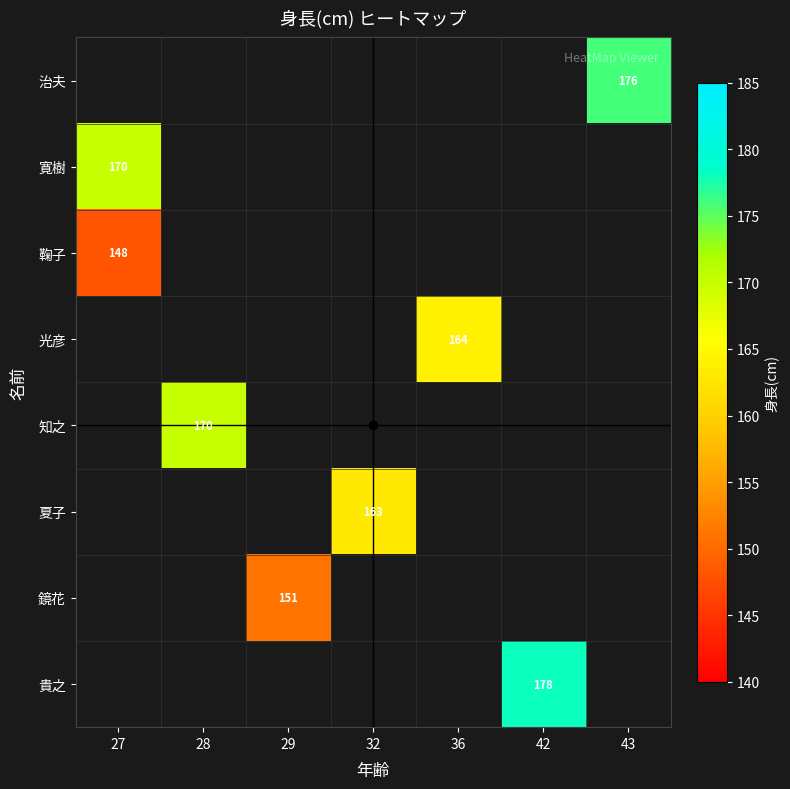

How many categories are shown in the chart?

7